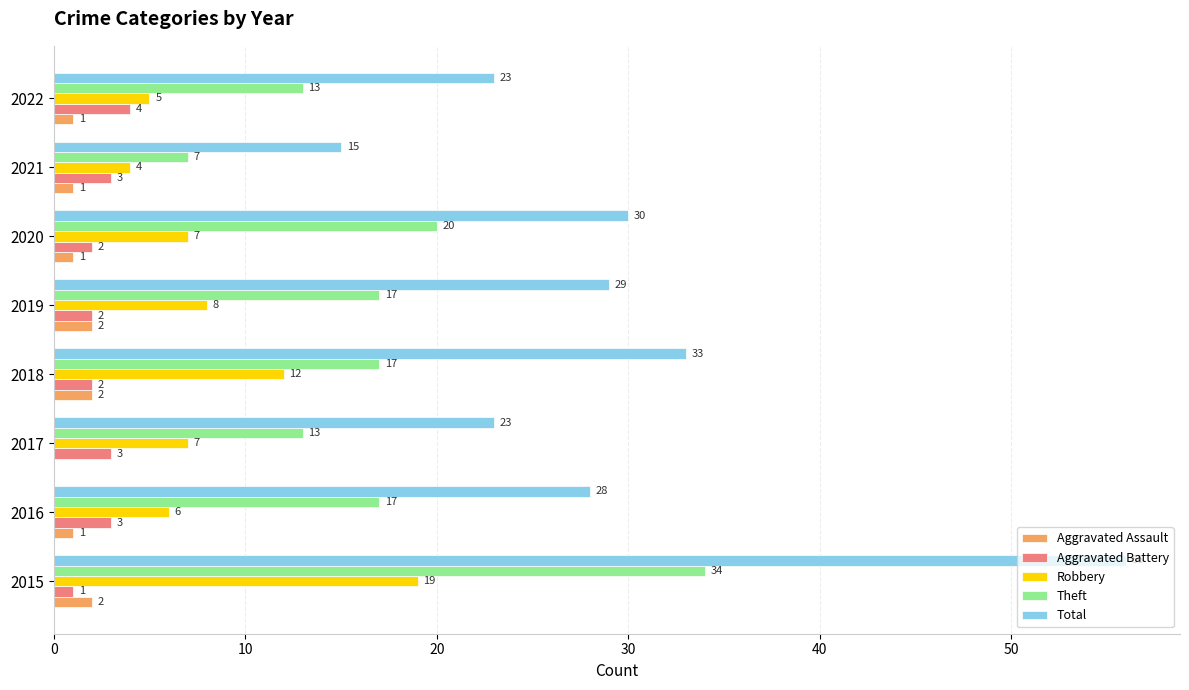

How many positive values does the Aggravated Assault series have?

7